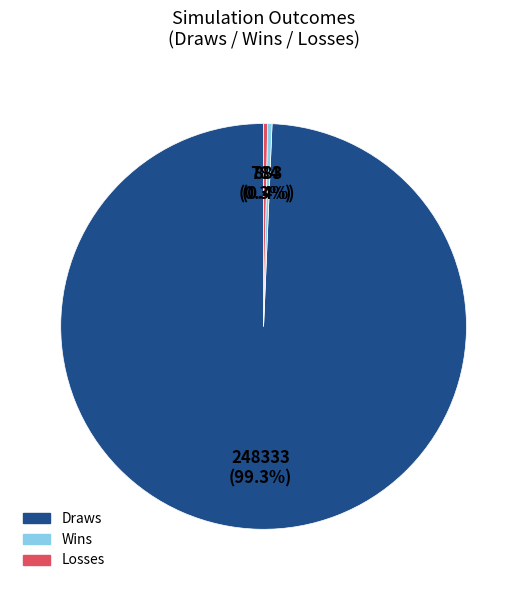

Approximately how many times larger is the value at Draws compared to Losses?

261.3